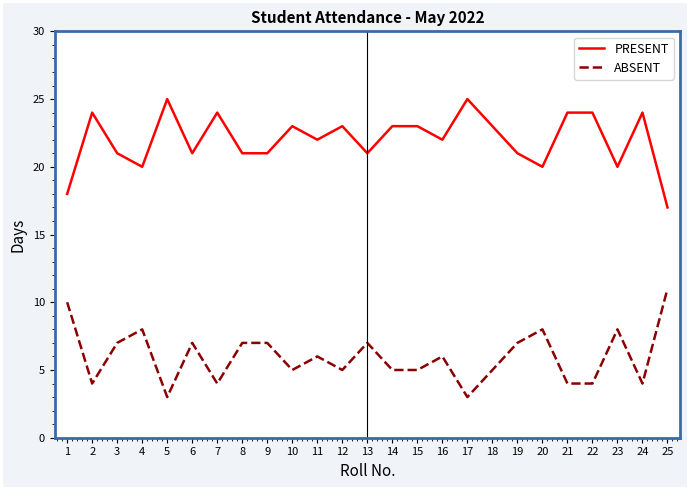

What is the sum of the ABSENT values at 5 and 12?

8